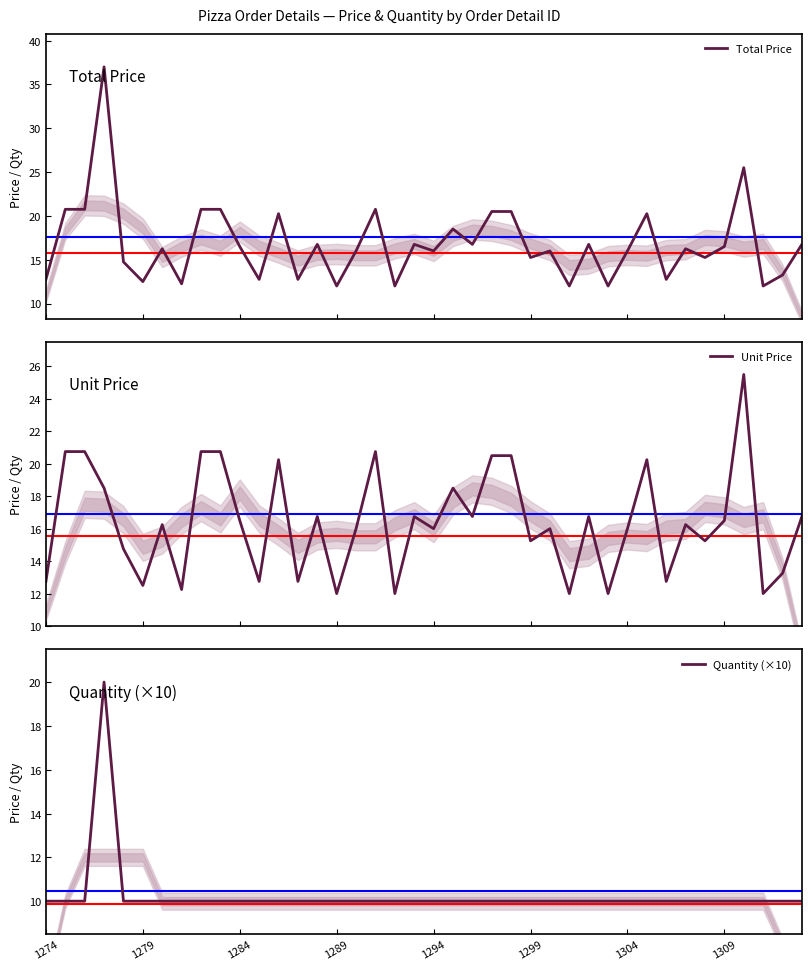

Does the chart have visible grid lines?

No